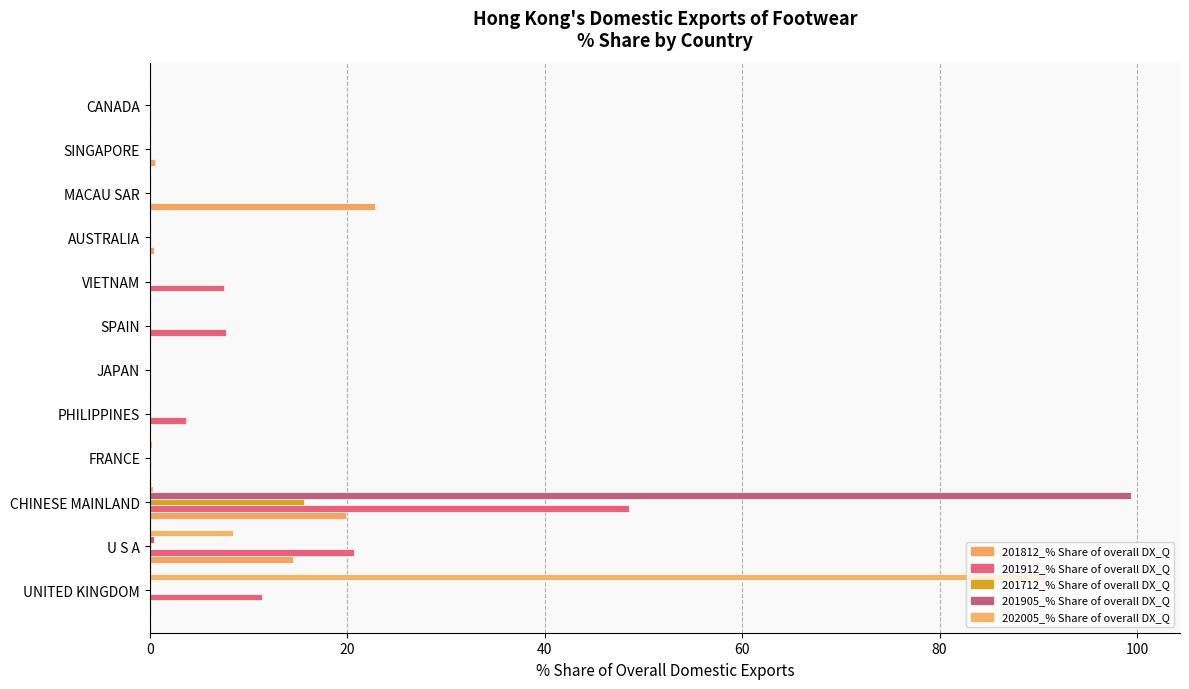

How many distinct data groups are displayed?

5